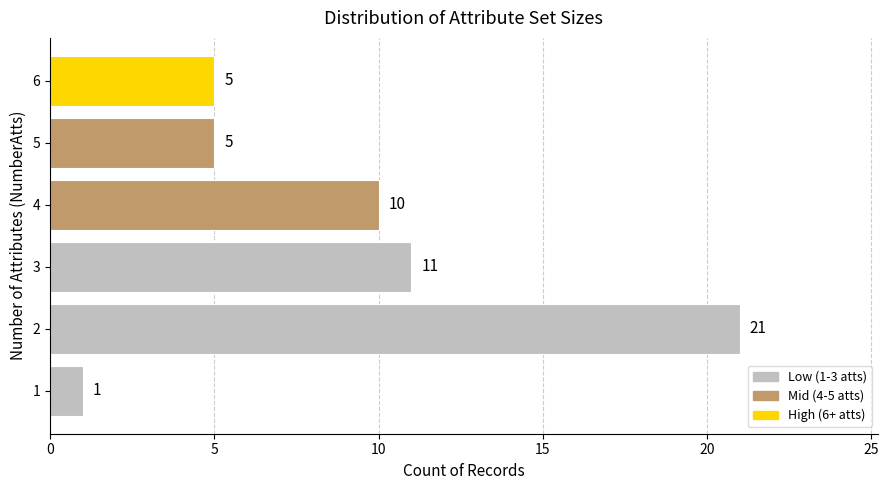

Between 5 and 1, which is larger?

5